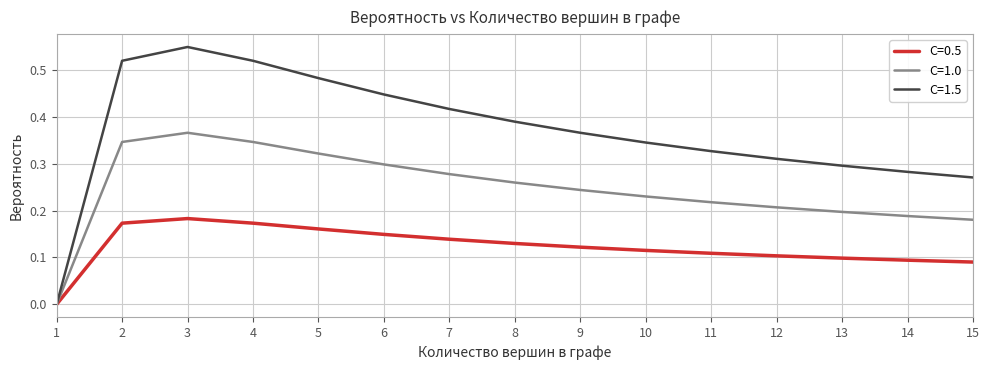

Where is C=1.0 nearest to the value 0?

1